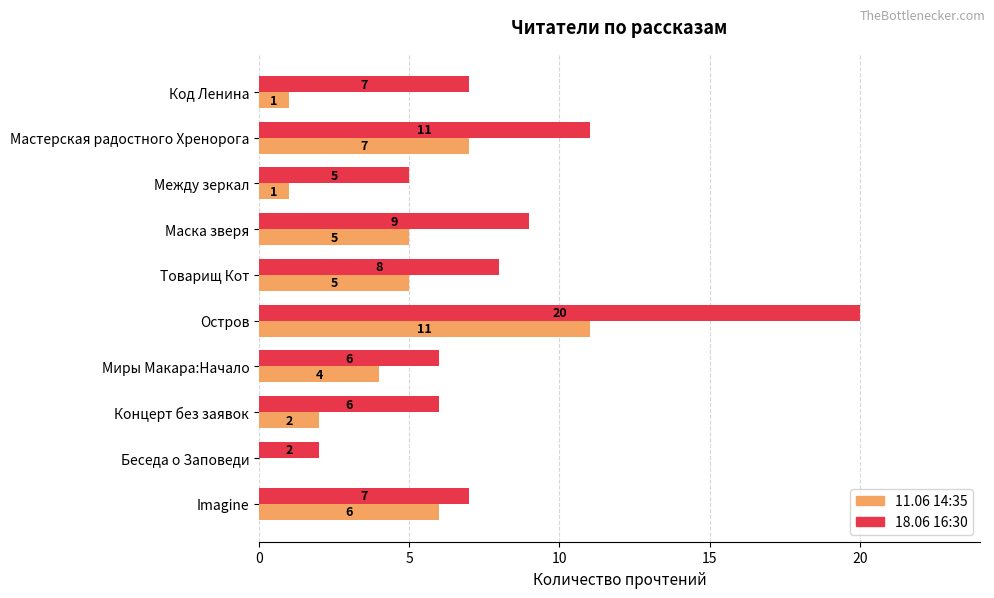

Which series has the largest total across all categories?

18.06 16:30